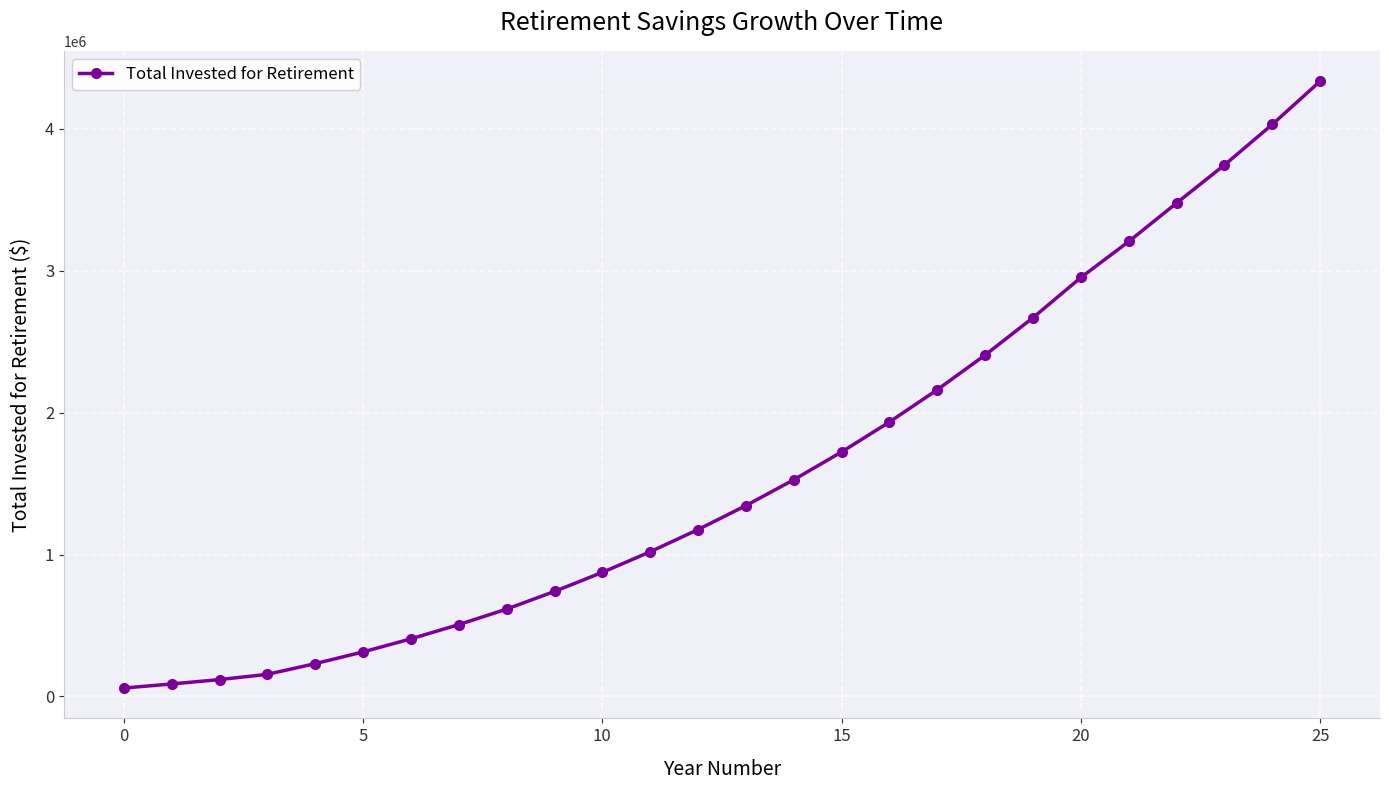

What is the value of the 20th point from the left?

2669652.4